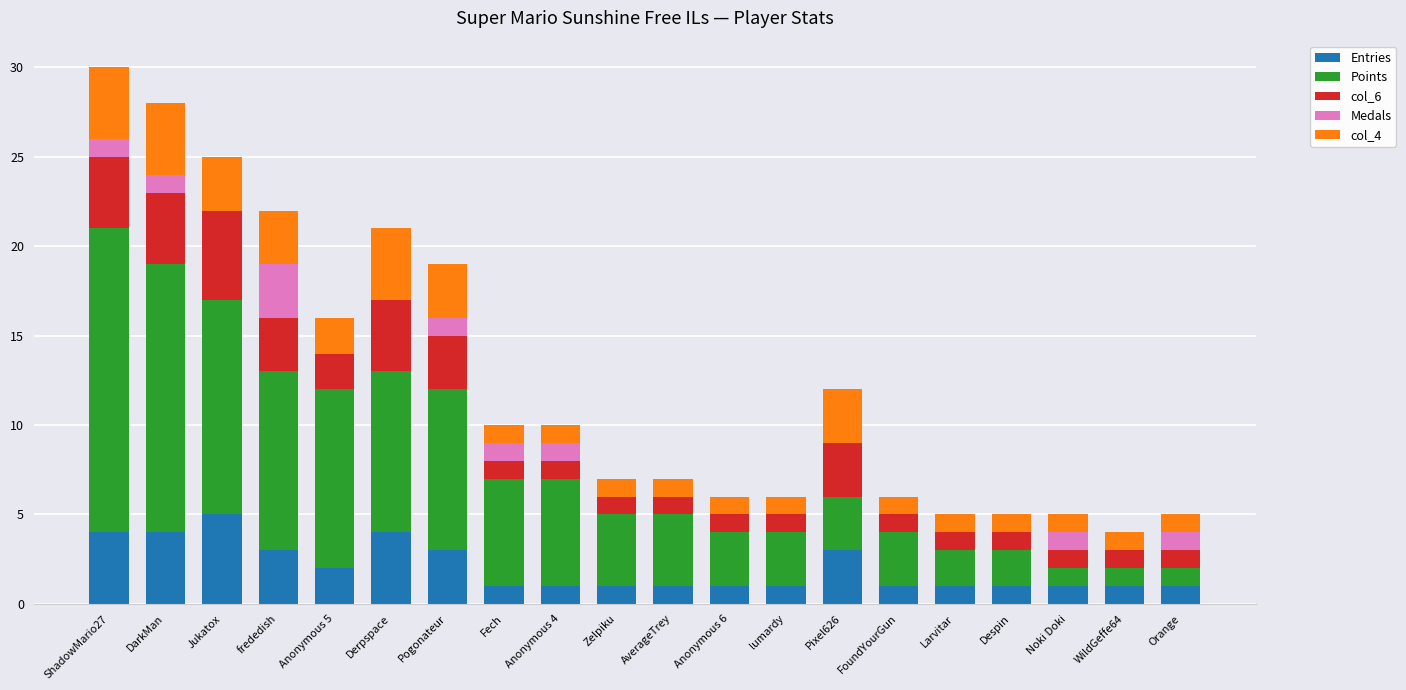

What is the total value across all series at Pogonateur?

19